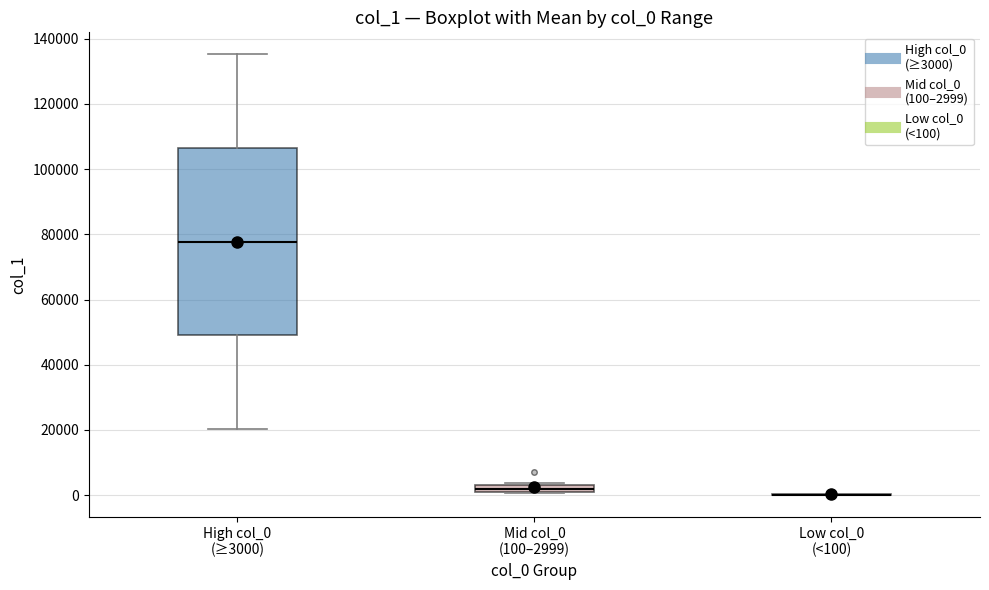

Which box is the tallest, from its lower edge to its upper edge?

High col_0 (≥3000)